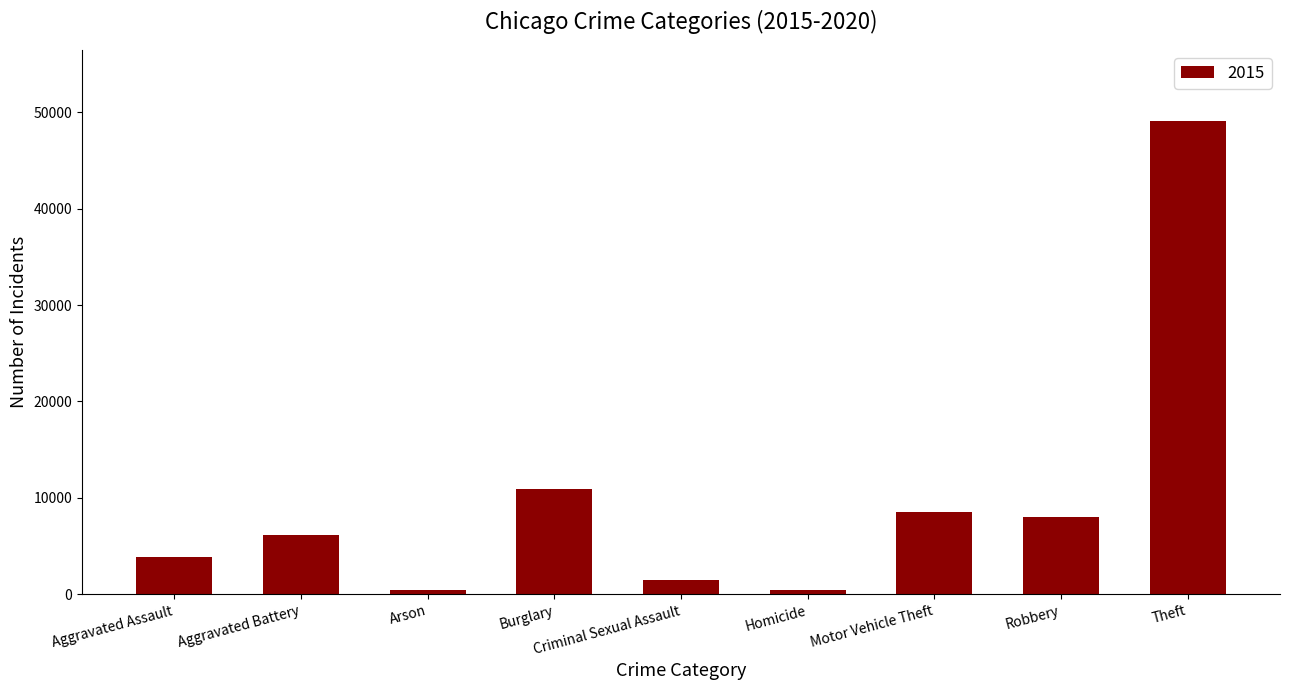

At which label is the value closest to 24756?

Burglary